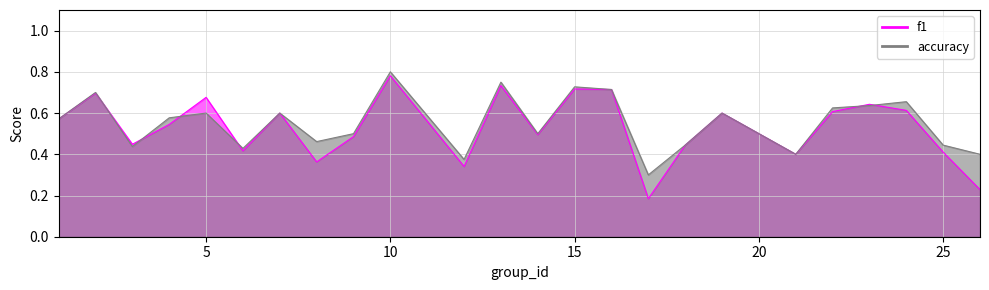

True or false: accuracy has a value of 0.8 at 8.

False